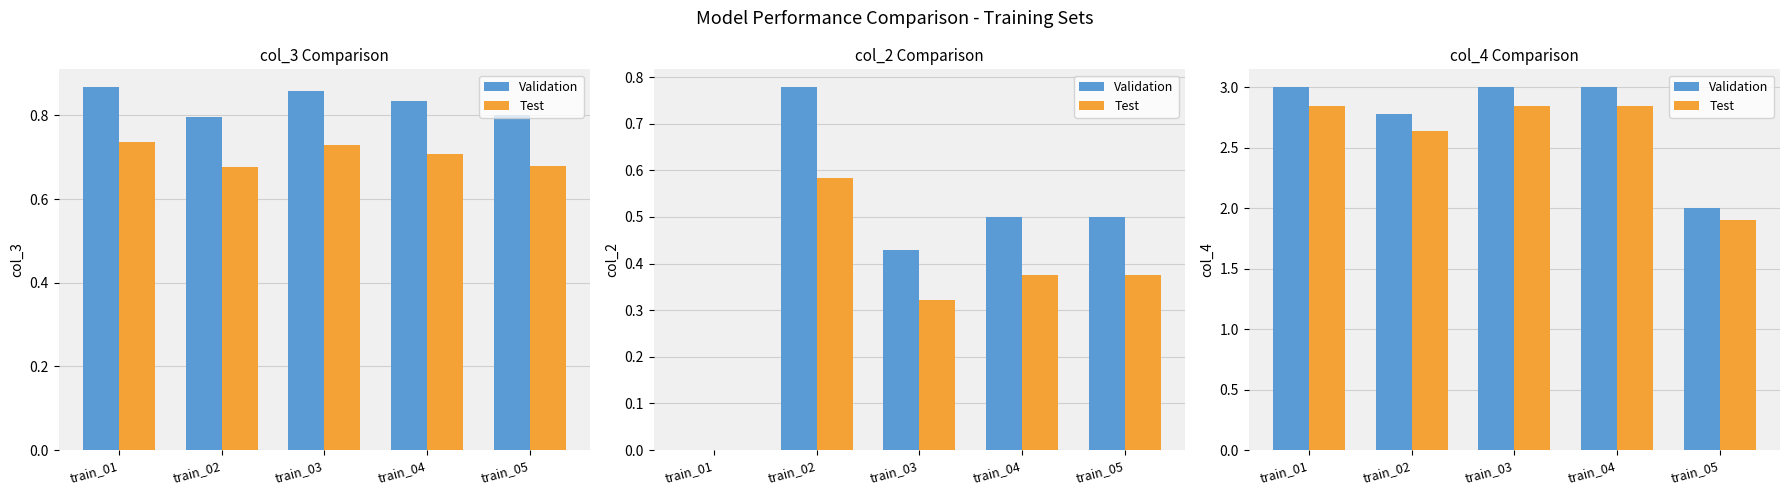

What is the total value across all series at train_04?

5.8